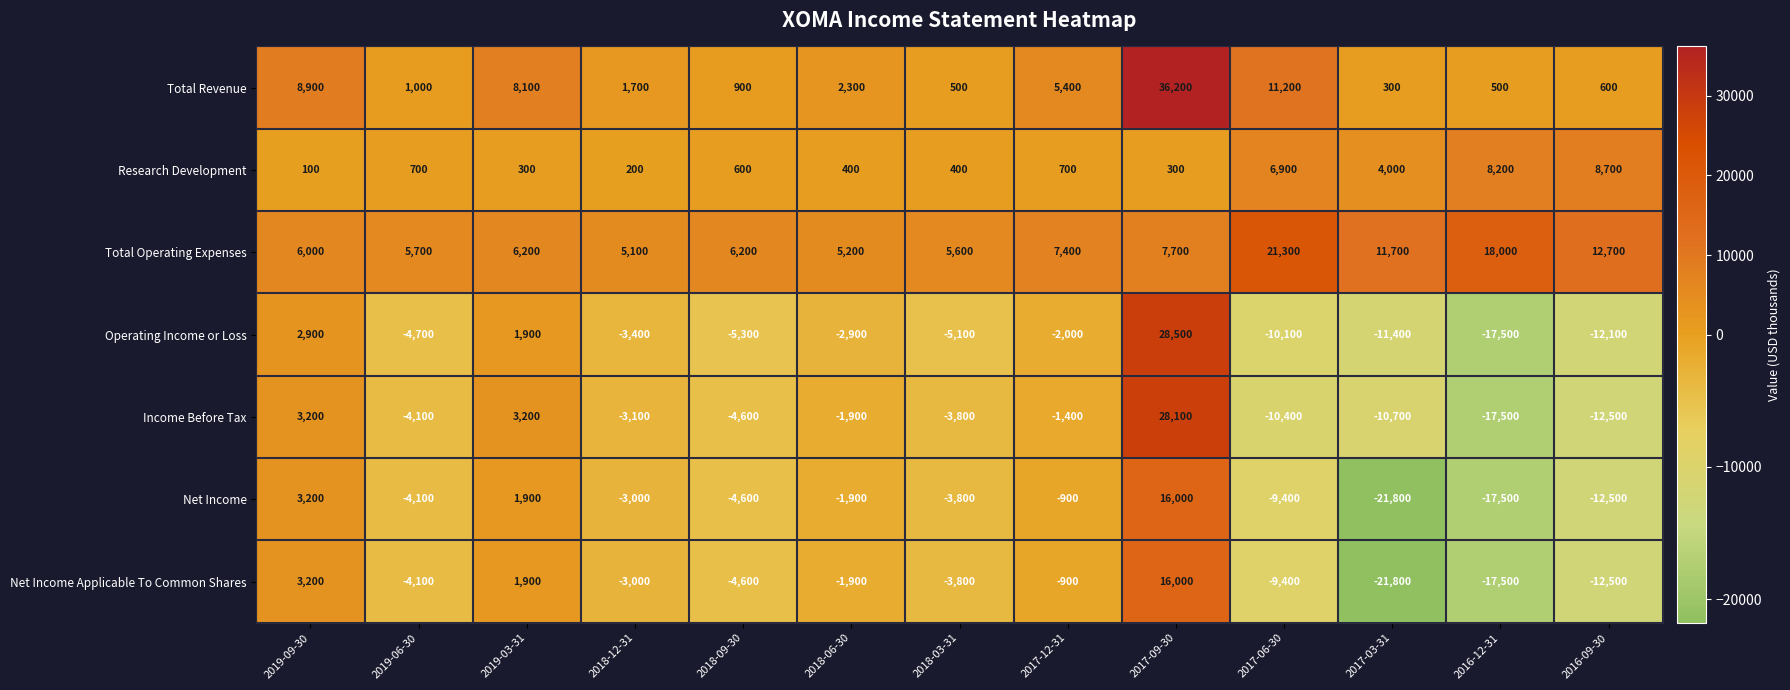

True or false: Operating Income or Loss has a value of -7044 at 2016-09-30.

False